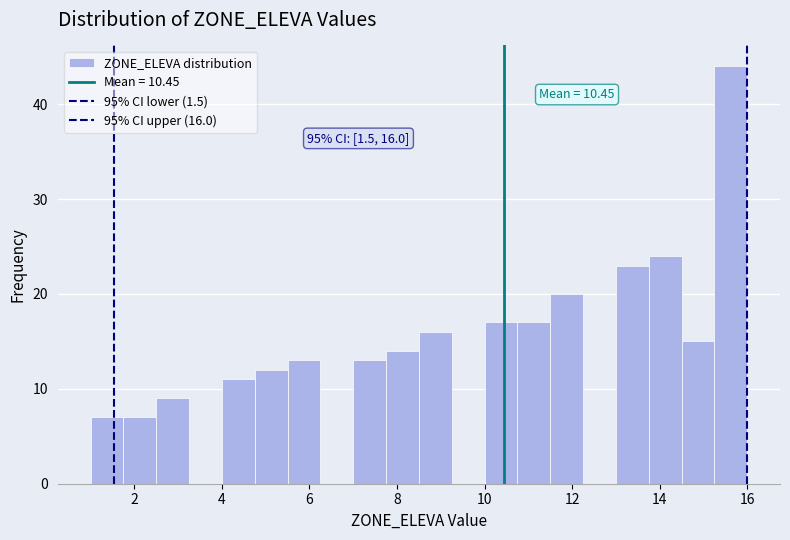

Read against the x-axis, roughly where is the centre of the tallest bar?

15.6